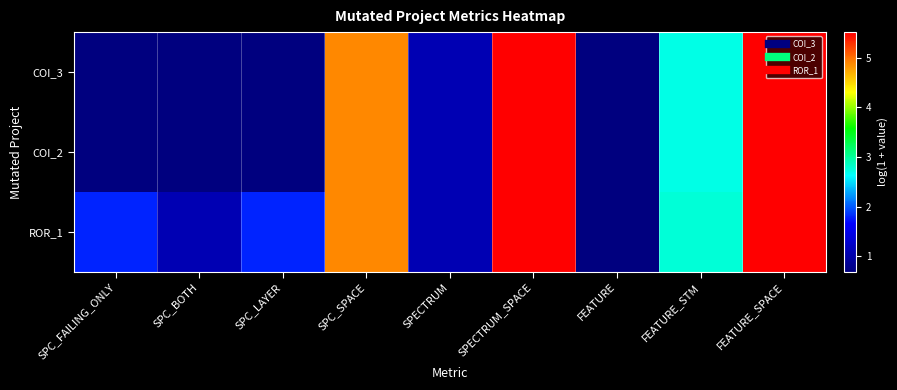

Reading right to left, extract all data points from this chart.

COI_3: FEATURE_SPACE=5.5	FEATURE_STM=2.7	FEATURE=0.7	SPECTRUM_SPACE=5.5	SPECTRUM=1.1	SPC_SPACE=4.9	SPC_LAYER=0.7	SPC_BOTH=0.7	SPC_FAILING_ONLY=0.7
COI_2: FEATURE_SPACE=5.5	FEATURE_STM=2.7	FEATURE=0.7	SPECTRUM_SPACE=5.5	SPECTRUM=1.1	SPC_SPACE=4.9	SPC_LAYER=0.7	SPC_BOTH=0.7	SPC_FAILING_ONLY=0.7
ROR_1: FEATURE_SPACE=5.5	FEATURE_STM=2.8	FEATURE=0.7	SPECTRUM_SPACE=5.5	SPECTRUM=1.1	SPC_SPACE=4.9	SPC_LAYER=1.8	SPC_BOTH=1.1	SPC_FAILING_ONLY=1.8